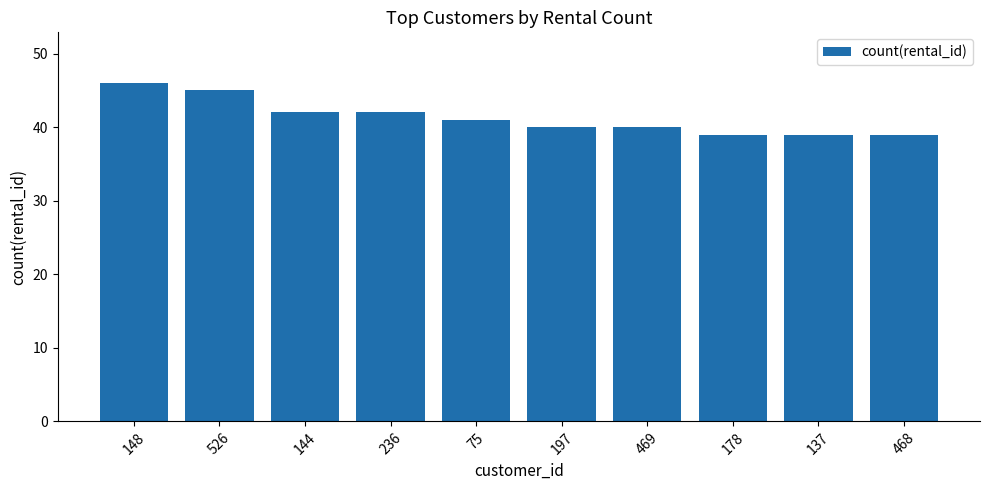

How many data points does each series have?

10